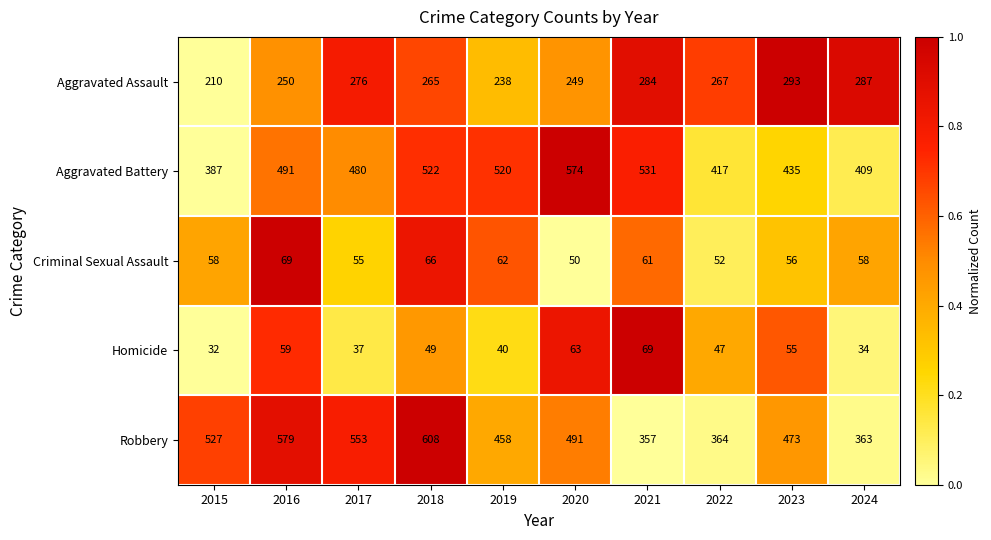

Where is Aggravated Battery nearest to the value 480?

2017